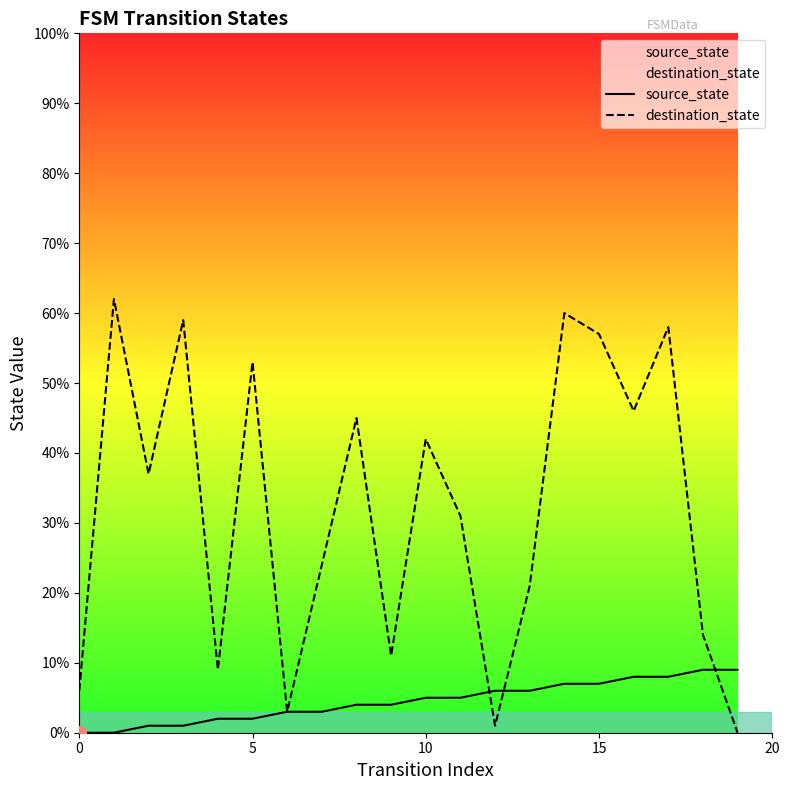

True or false: source_state has more than 0 interior local peaks.

False